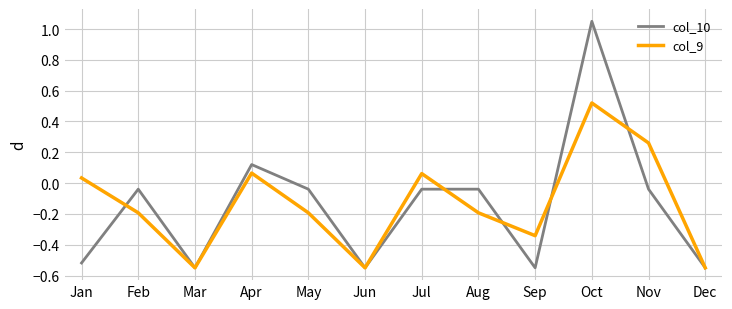

Between Feb and Mar, which series saw the biggest shift?

col_10